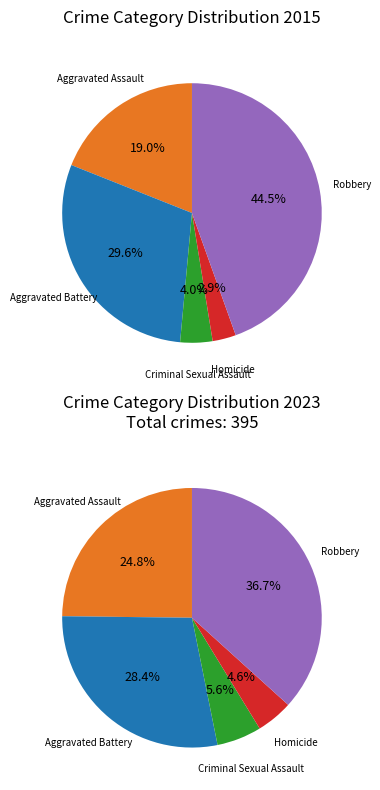

To the nearest percent, what is the combined percentage of Robbery and Criminal Sexual Assault?

49%